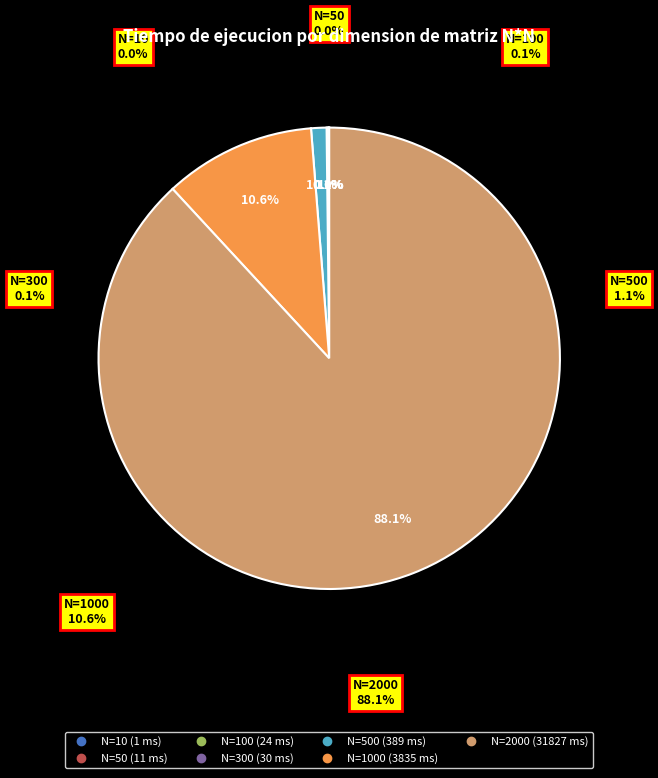

True or false: 100 accounts for 0% of the total.

True